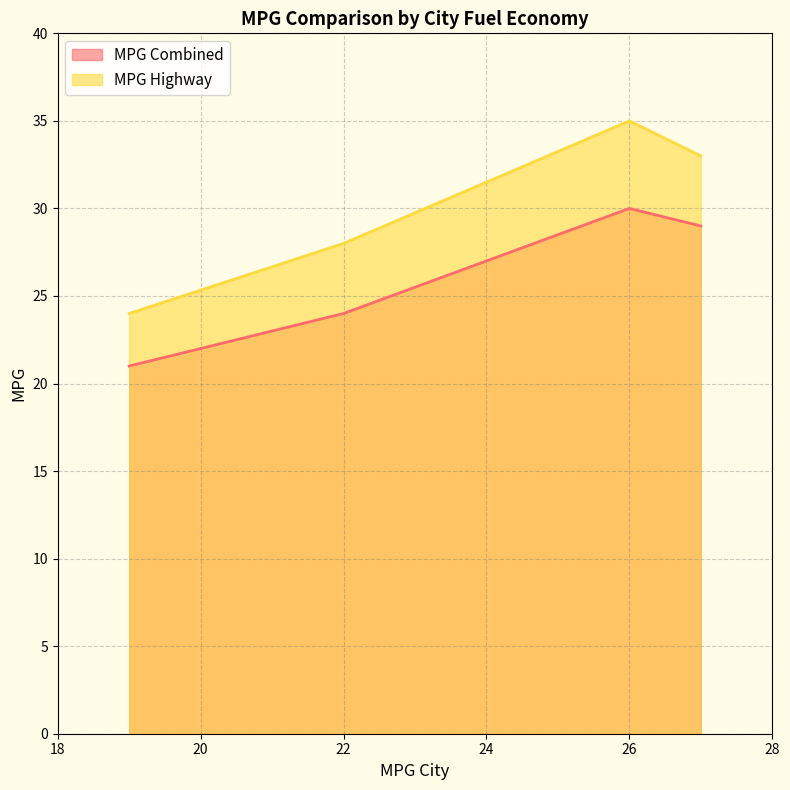

The value of MPG Combined at 2019 Toyota Rav4 is 30. True or false?

True